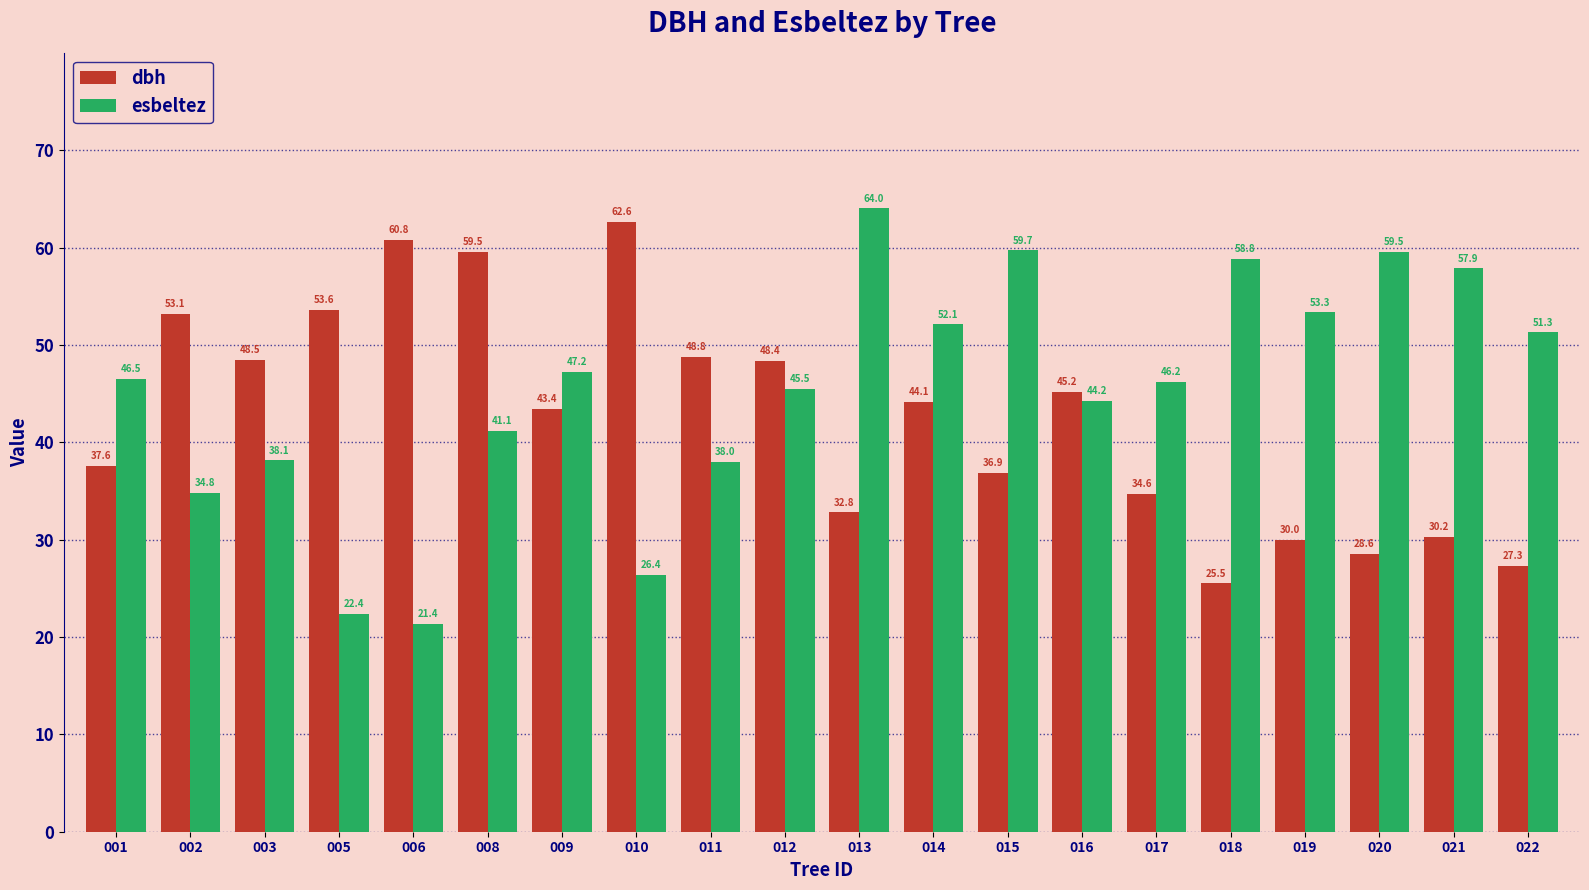

Where is dbh nearest to the value 44?

014